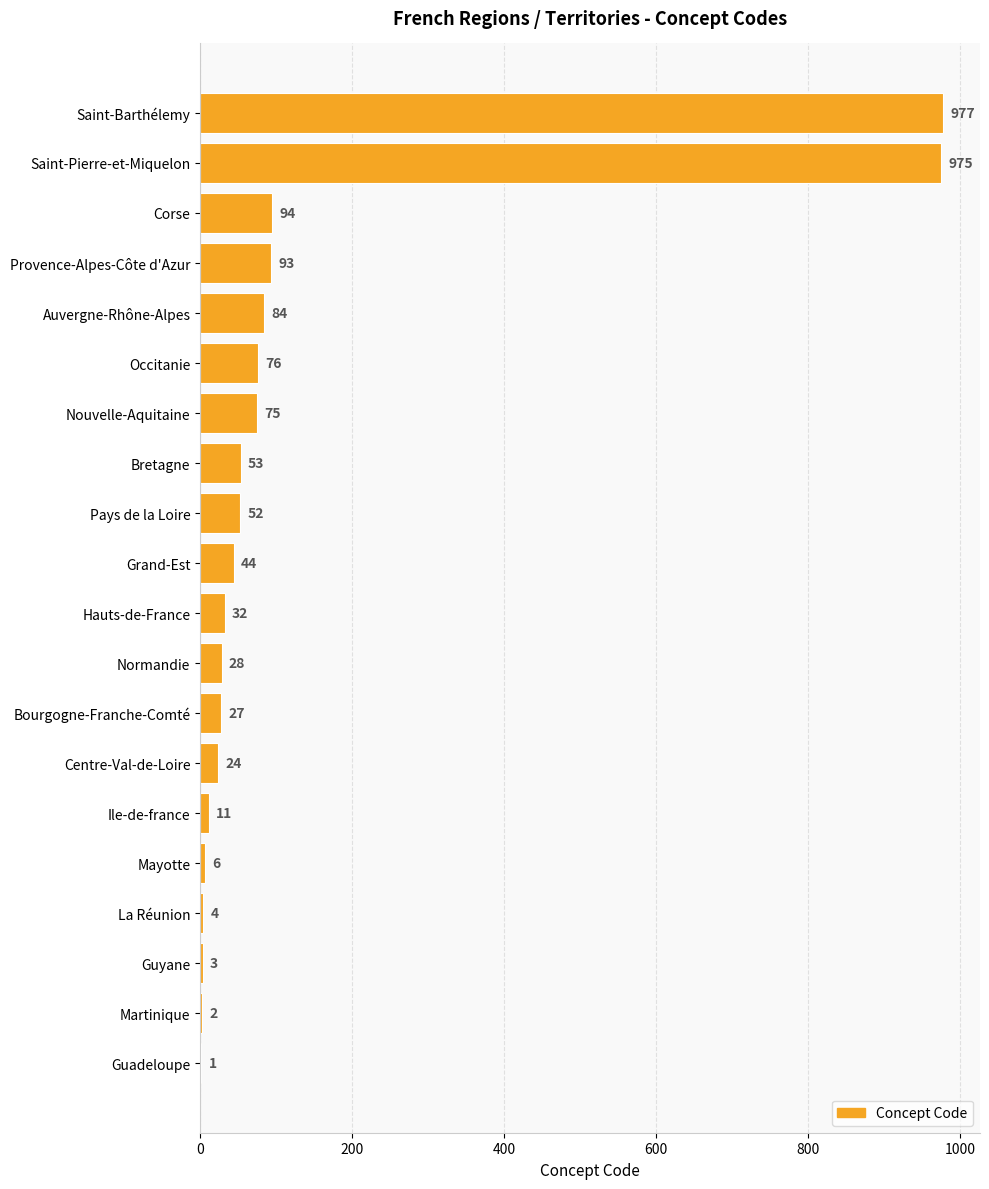

Are the bars horizontal?

Yes